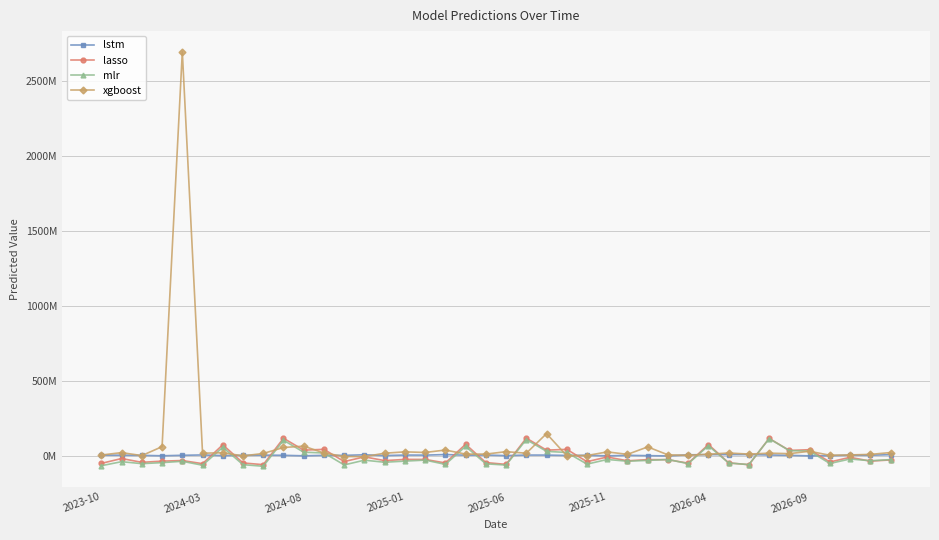

What are all the series names shown in the legend?

lstm, lasso, mlr, xgboost